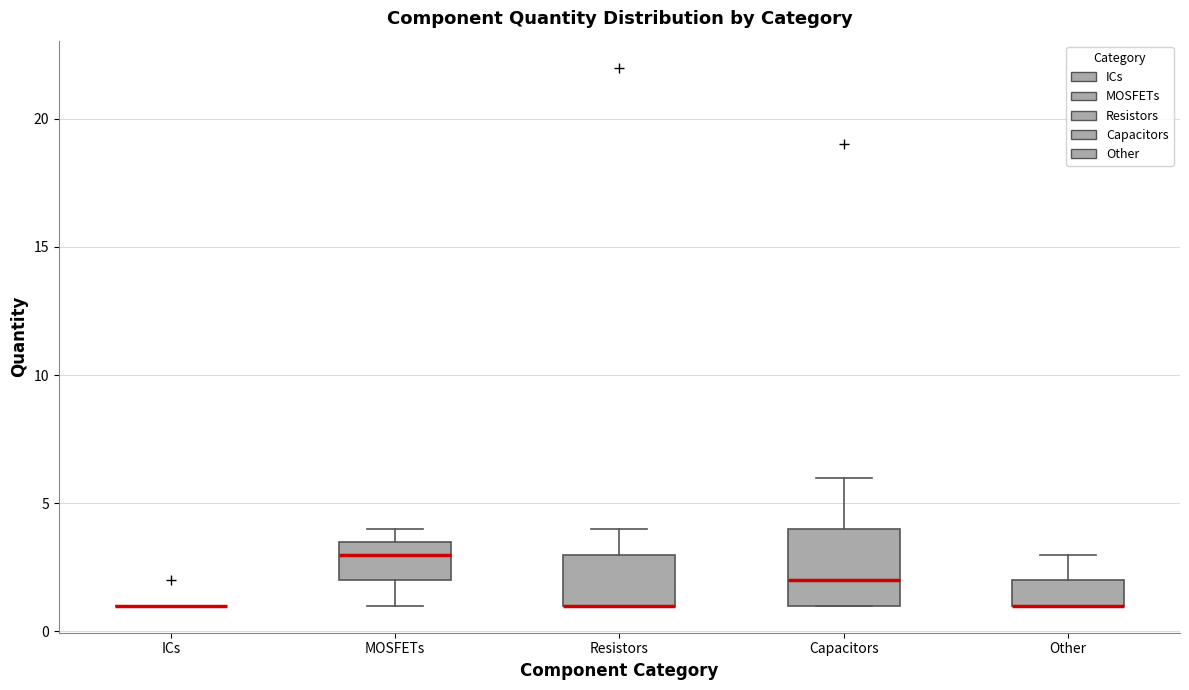

Reading left to right, read every box against the y-axis: the position of its median line, the range the box covers, and the ends of its whiskers. The values are not printed on the chart, so give them approximately, as read against the axis.

ICs: box collapsed to a line at 1.0, whiskers 1.0 to 1.0
MOSFETs: median 3.0, box 2.0 to 3.5, whiskers 1.0 to 4.0
Resistors: median 1.0 (drawn on the box's lower edge), box 1.0 to 3.0, whiskers 1.0 to 4.0
Capacitors: median 2.0, box 1.0 to 4.0, whiskers 1.0 to 6.0
Other: median 1.0 (drawn on the box's lower edge), box 1.0 to 2.0, whiskers 1.0 to 3.0